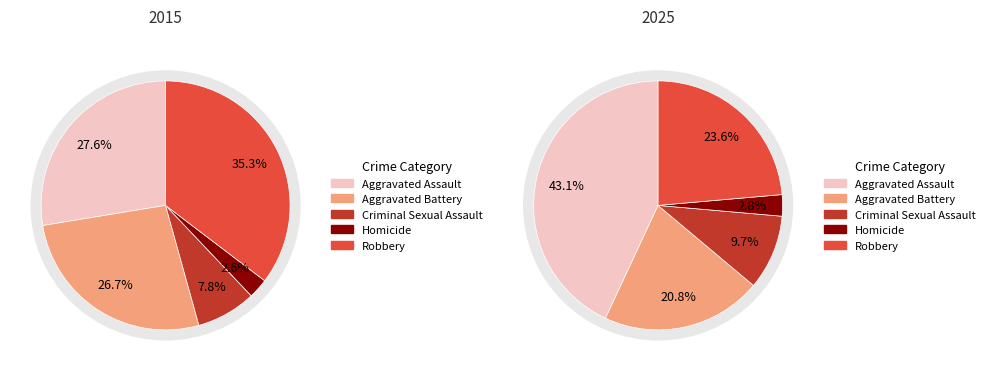

Rank the categories by value from highest to lowest.

Robbery, Aggravated Assault, Aggravated Battery, Criminal Sexual Assault, Homicide